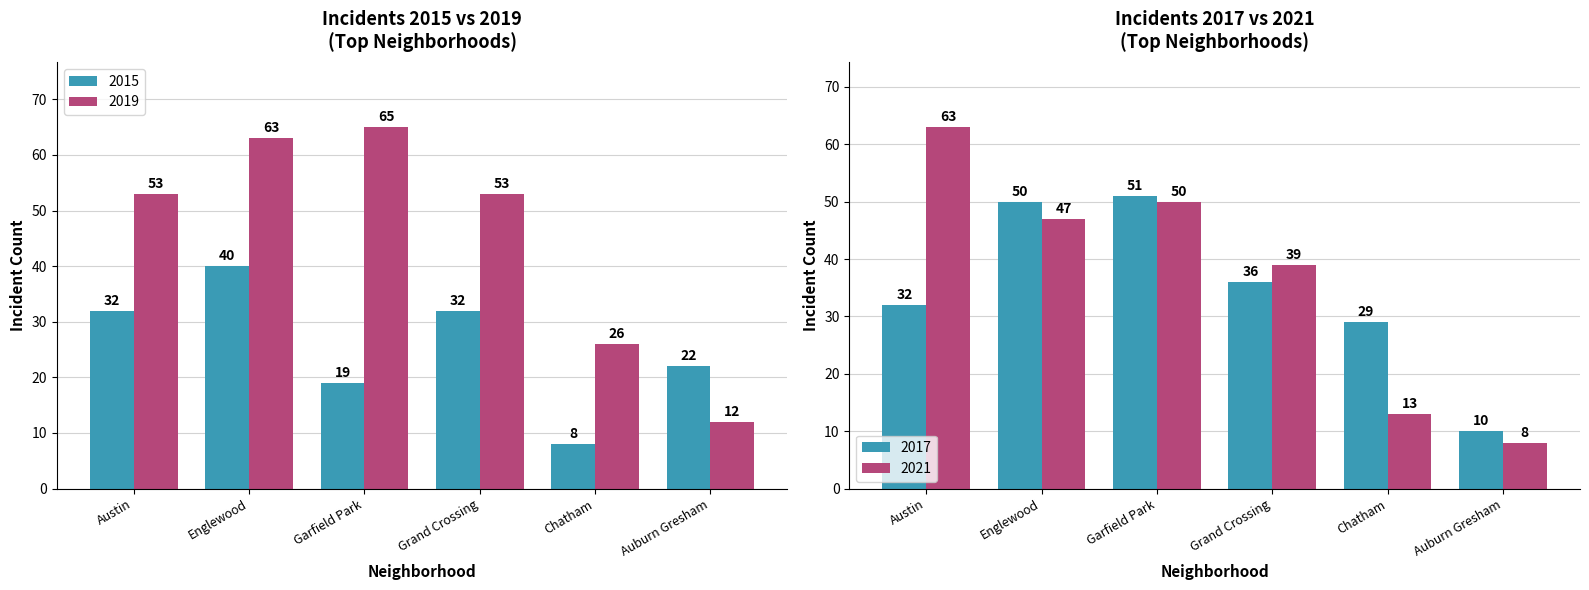

What is the total value across all series at Grand Crossing?

85